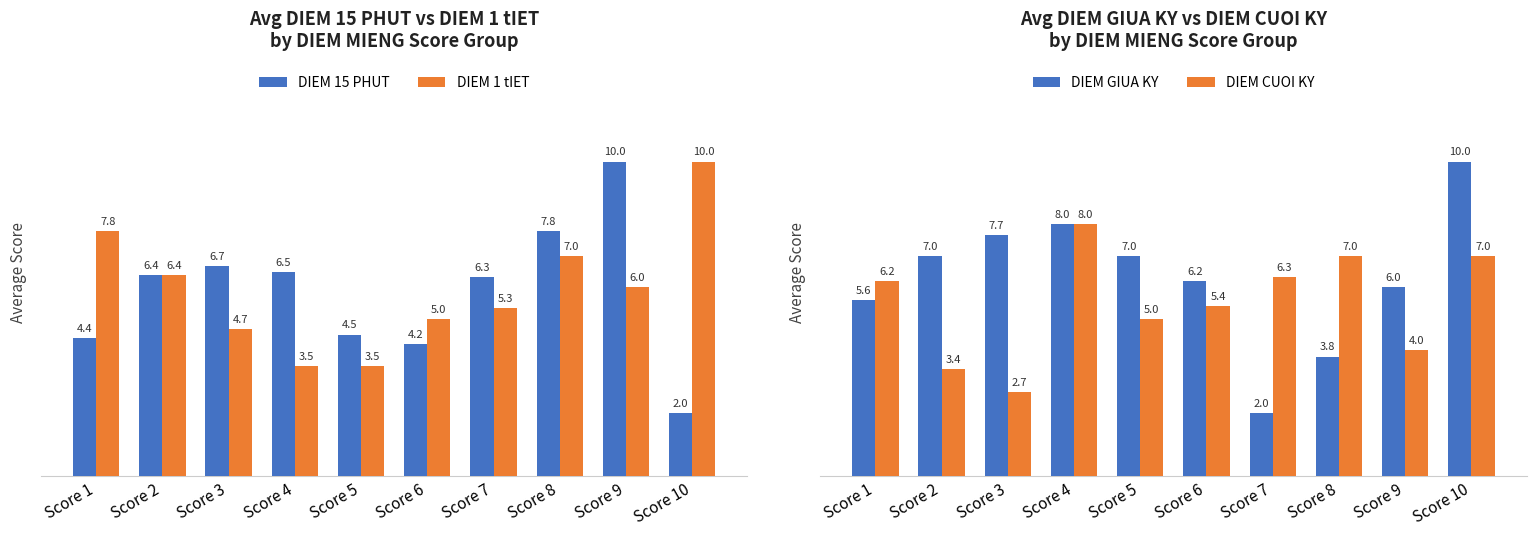

The value of DIEM 15 PHUT at Score 9 is 6.7. True or false?

False